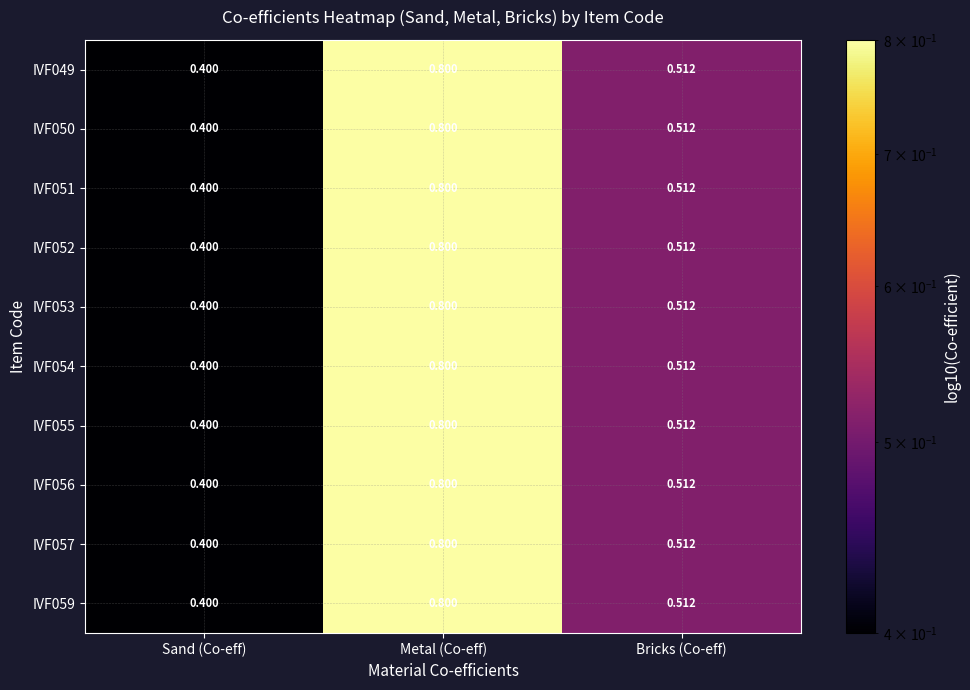

Rank the categories by IVF050 value from highest to lowest.

Metal (Co-eff), Bricks (Co-eff), Sand (Co-eff)